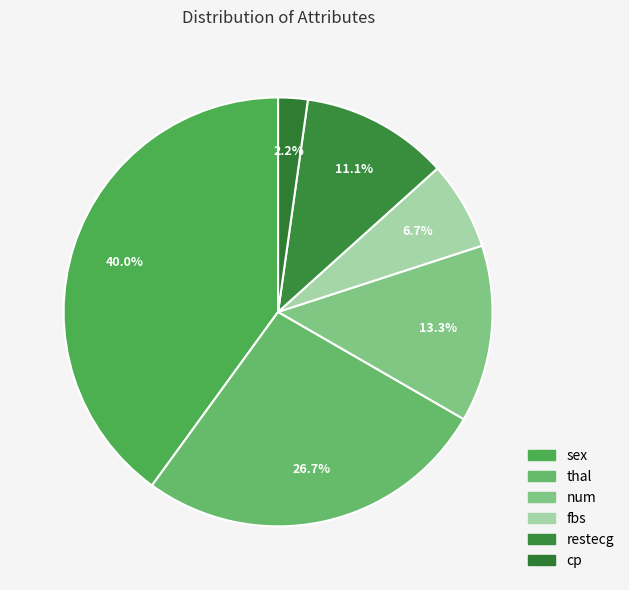

Approximately how many times larger is the value at num compared to sex?

0.3